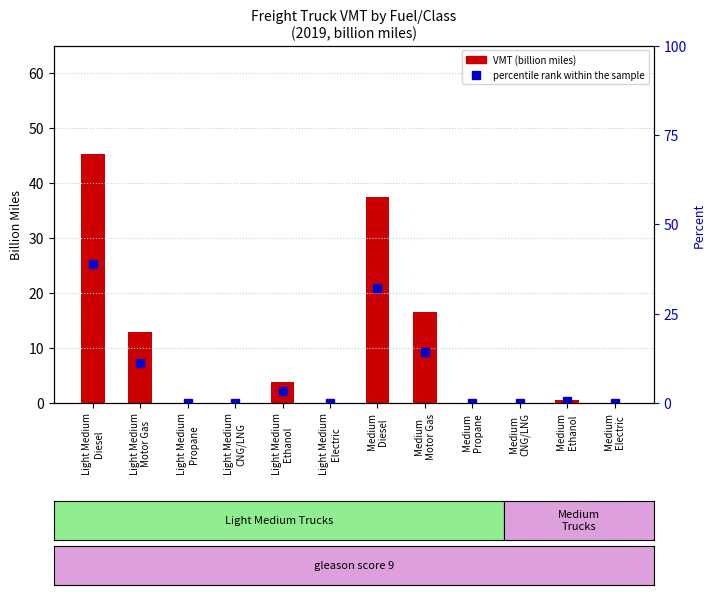

Count the number of categories in the chart.

12